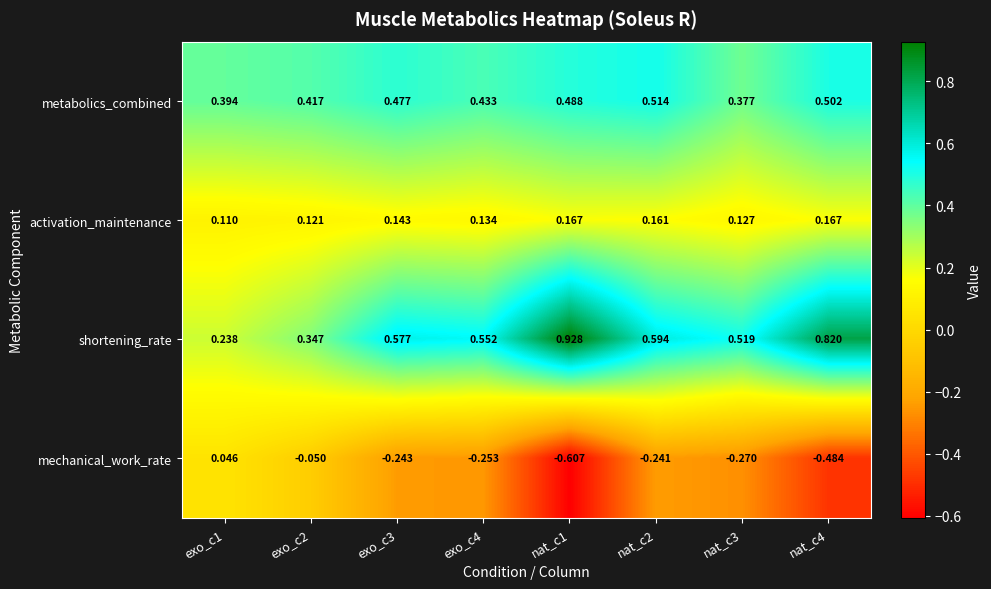

At exo_c2, list the series in order from smallest to largest.

mechanical_work_rate, activation_maintenance, shortening_rate, metabolics_combined